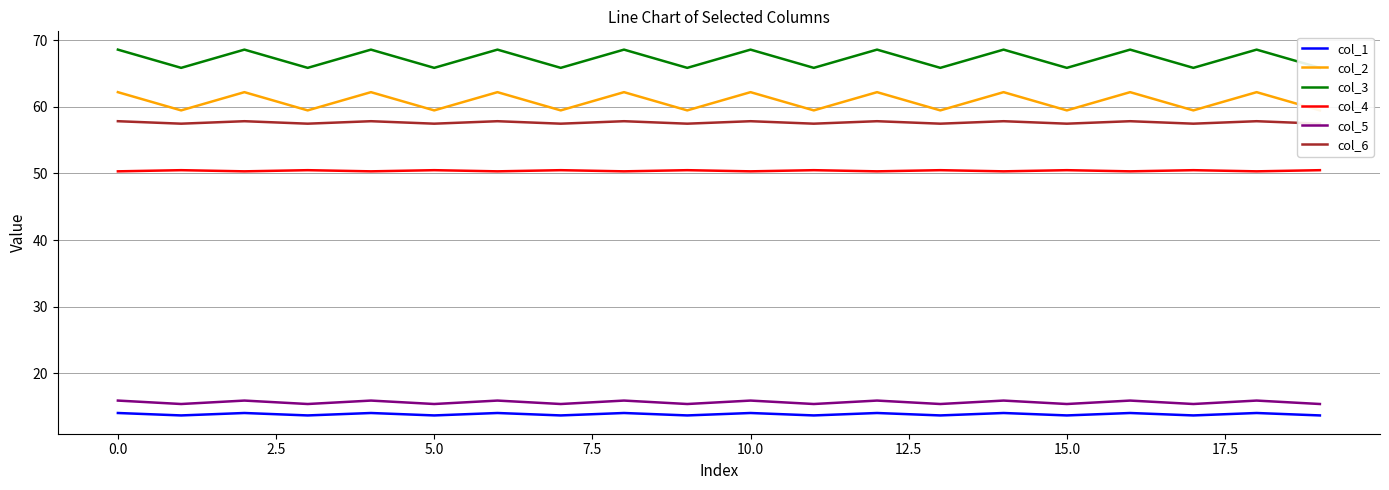

What is the highest value of the col_4 series?

50.5